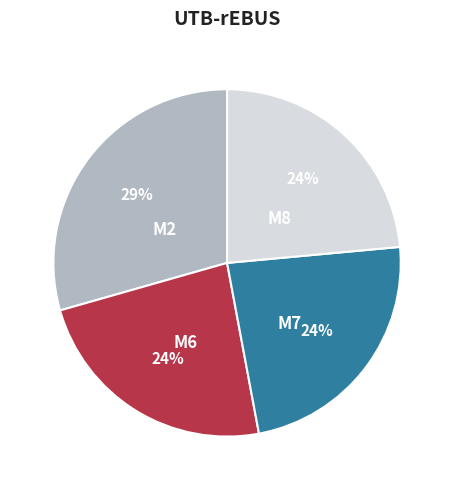

To the nearest percent, what is the average slice percentage?

25%